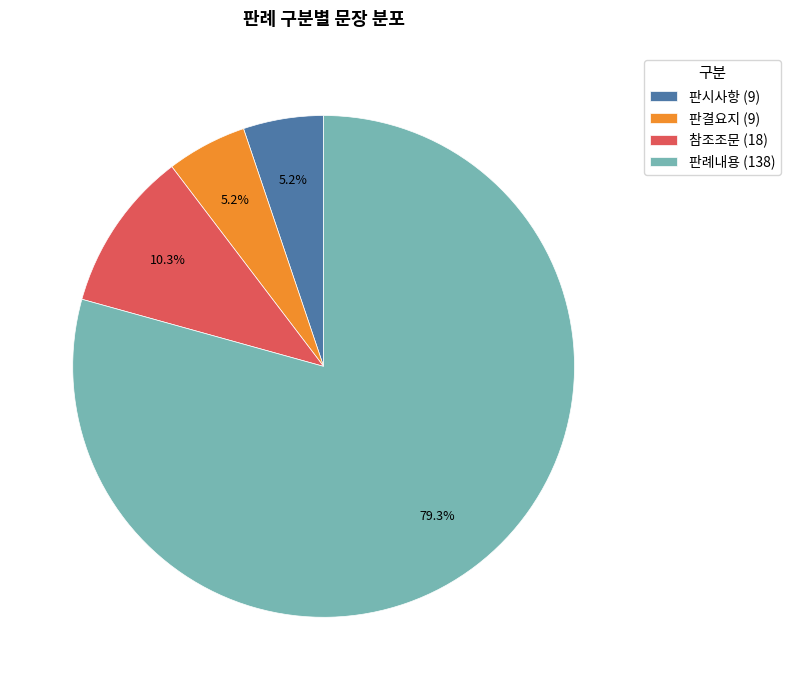

Approximately how many times larger is the value at 판례내용 (138) compared to 참조조문 (18)?

7.7